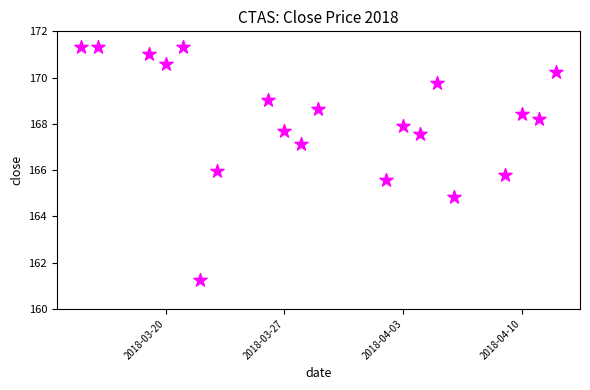

What is the range of Y values (max minus min)?

10.1